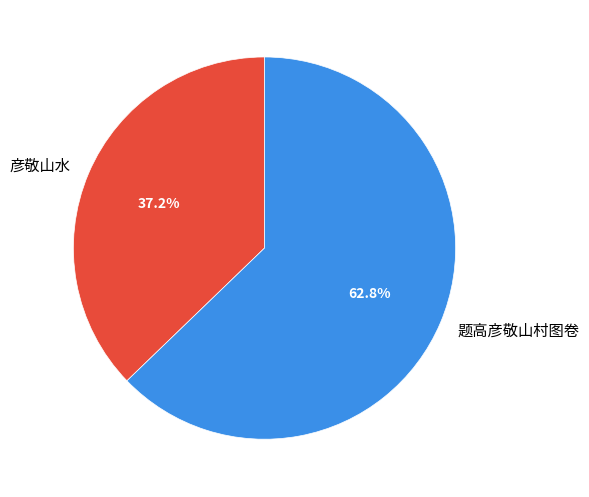

What percentage is the 彦敬山水 slice, to the nearest percent?

37%